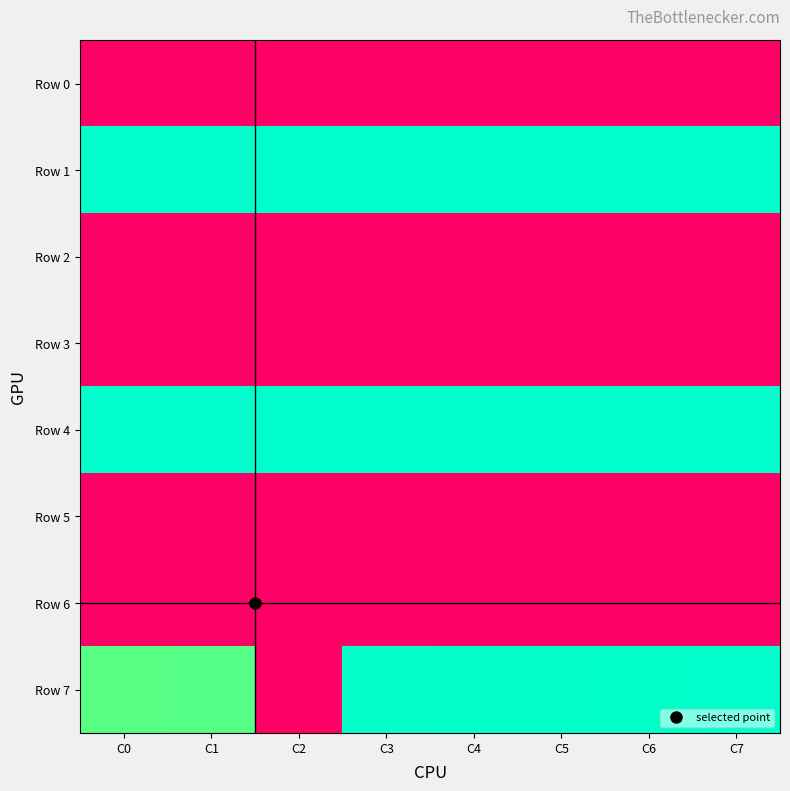

Reading left to right, list all the values displayed in this chart.

Row 0: C0=0	C1=0	C2=0	C3=0	C4=0	C5=0	C6=0	C7=0
Row 1: C0=1533945610	C1=1533949210	C2=1533952810	C3=1533956410	C4=1533873610	C5=1533877210	C6=1533880810	C7=1533884410
Row 2: C0=0	C1=0	C2=0	C3=0	C4=0	C5=0	C6=0	C7=0
Row 3: C0=0	C1=0	C2=0	C3=0	C4=0	C5=0	C6=0	C7=0
Row 4: C0=1533081602	C1=1533168004	C2=1533254405	C3=1533340804	C4=1533427206	C5=1533530705	C6=1533600009	C7=1533686409
Row 5: C0=0	C1=0	C2=0	C3=0	C4=0	C5=0	C6=0	C7=0
Row 6: C0=0	C1=0	C2=0	C3=0	C4=0	C5=0	C6=0	C7=0
Row 7: C0=1357140540	C1=1359828840	C2=0	C3=1524448802	C4=1525132808	C5=1527811210	C6=1530403212	C7=1533081602